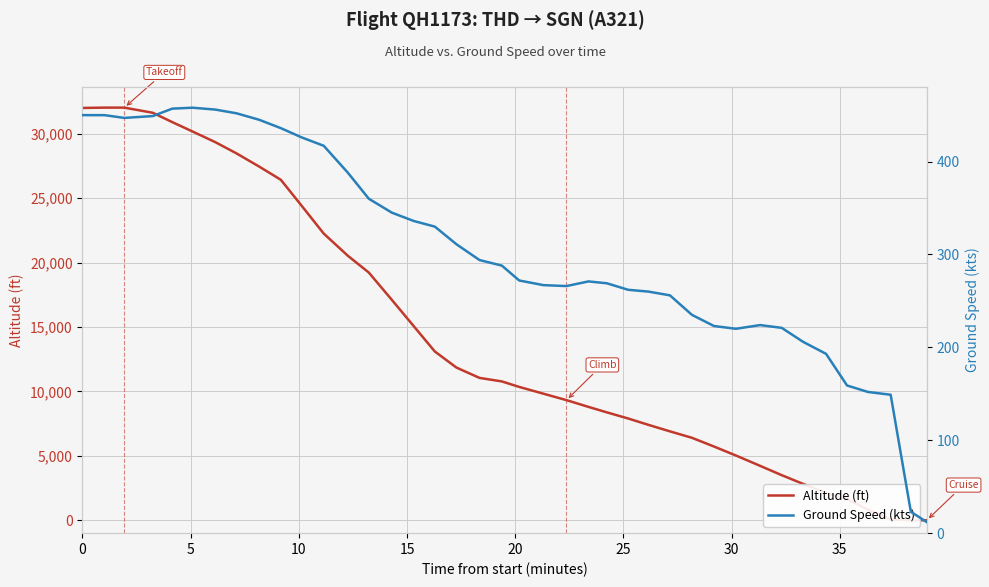

The Ground Speed (kts) series shows 152 at 20. True or false?

False